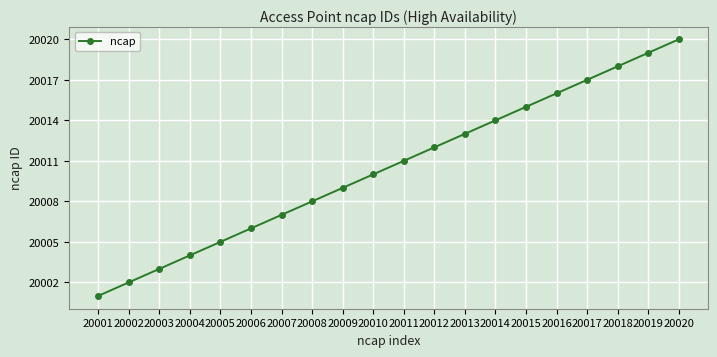

The chart shows a value of 4797 at 20004. True or false?

False